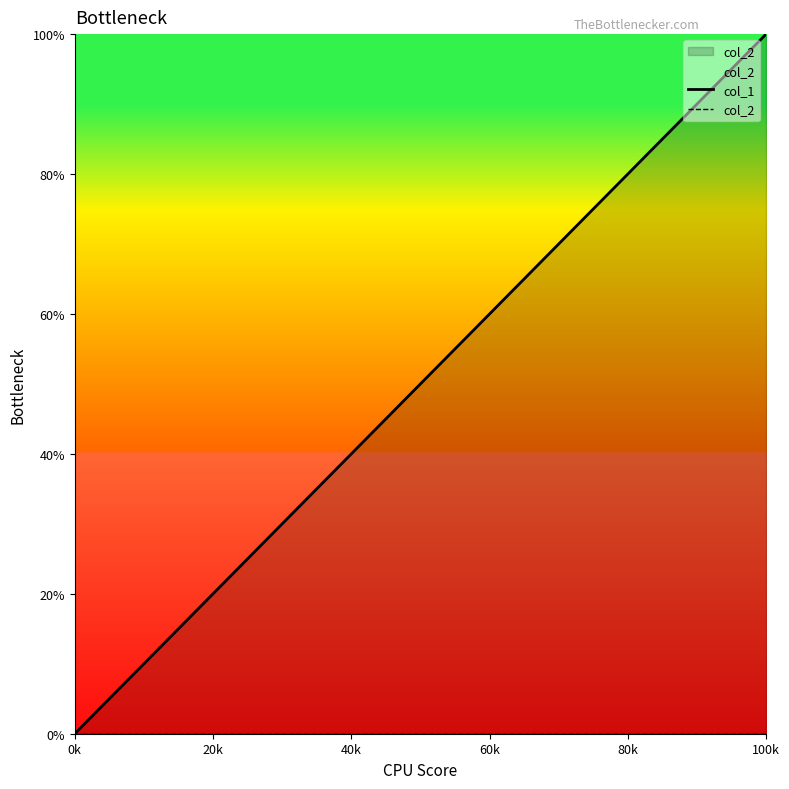

At which category does the chart reach its peak across all series?

100k